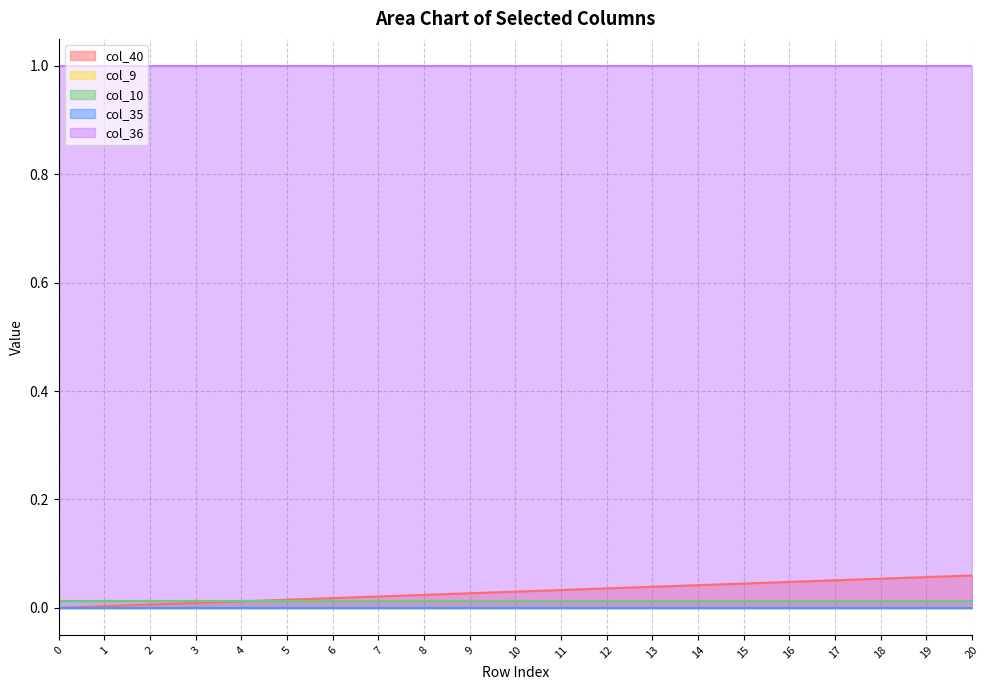

What is the sum of all col_36 values?

21.0